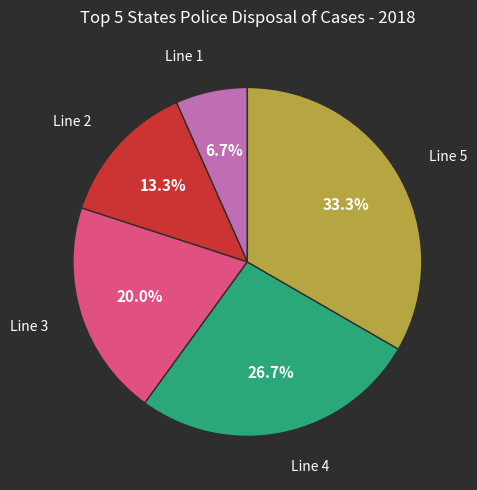

To the nearest percent, what is the difference between the largest and smallest slice percentages?

27%